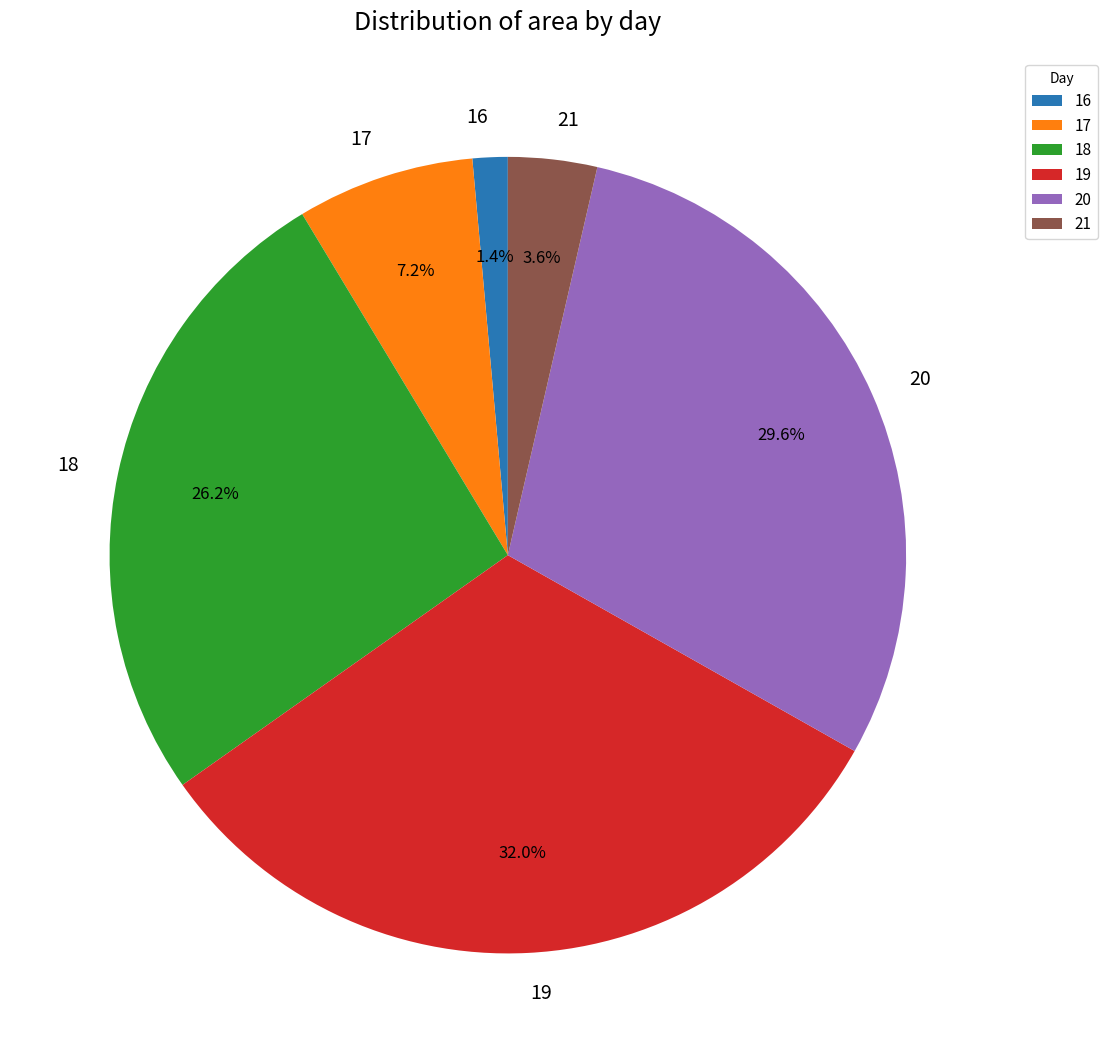

To the nearest percent, what percentage of the pie is 17?

7%